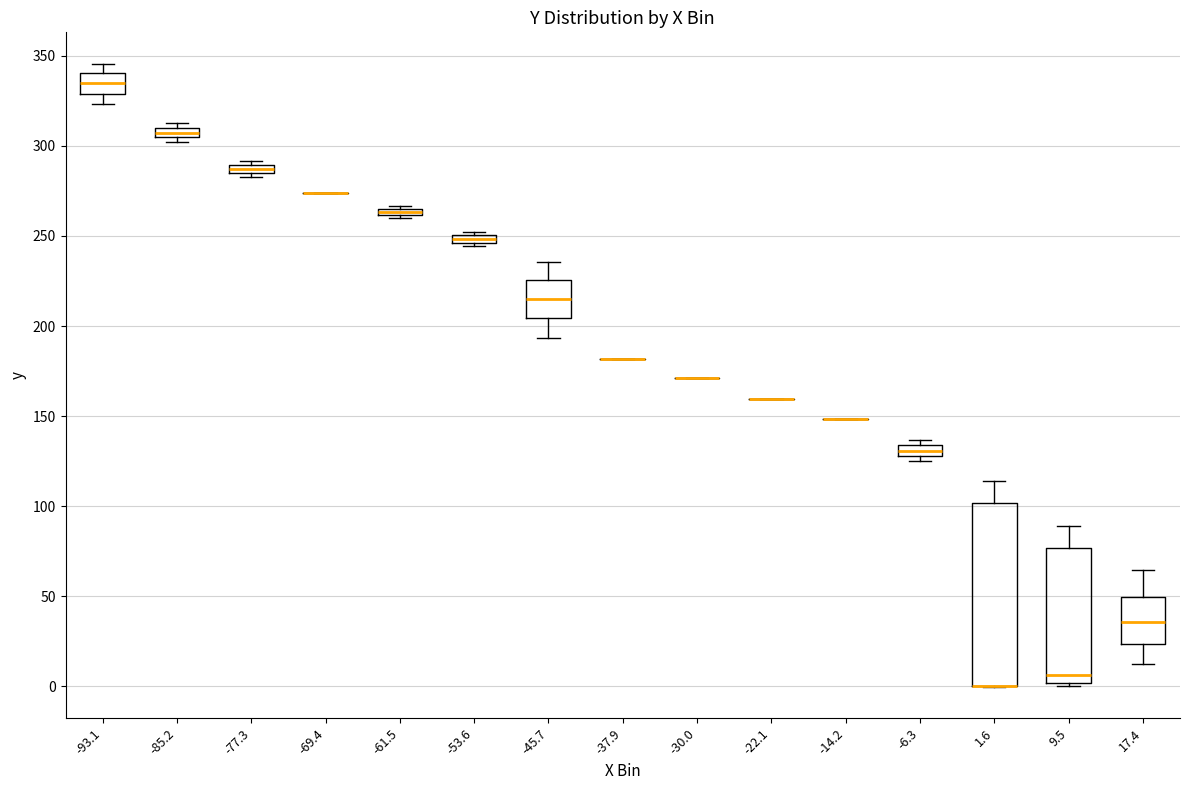

Comparing the boxes themselves (not the whiskers), which one is the tallest?

1.6